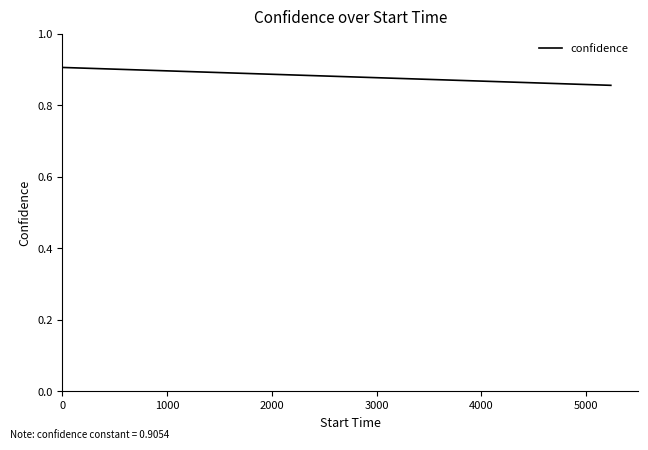

Does the chart display data point markers on the line(s)?

No